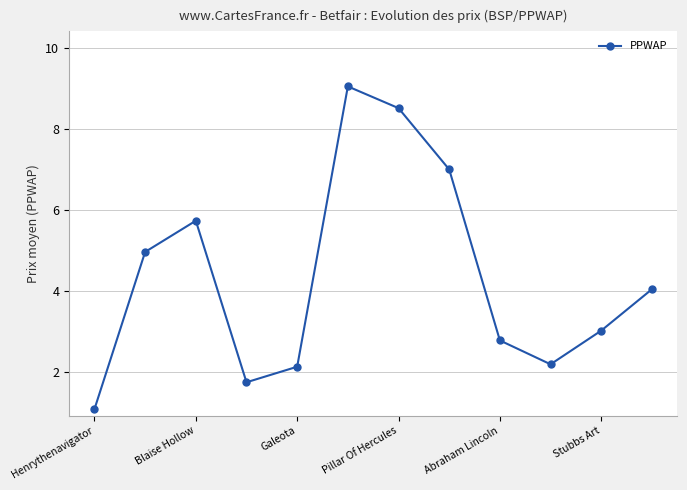

Reading left to right, extract all data points from this chart.

1.1	5.0	5.7	1.8	2.1	9.1	8.5	7.0	2.8	2.2	3.0	4.0